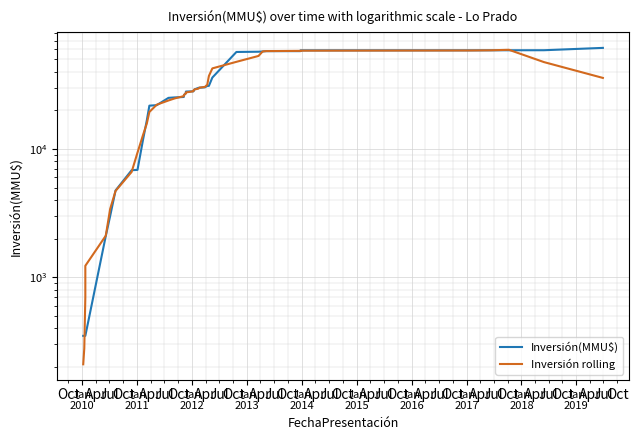

Which series has the largest range (max minus min)?

Inversión(MMU$)